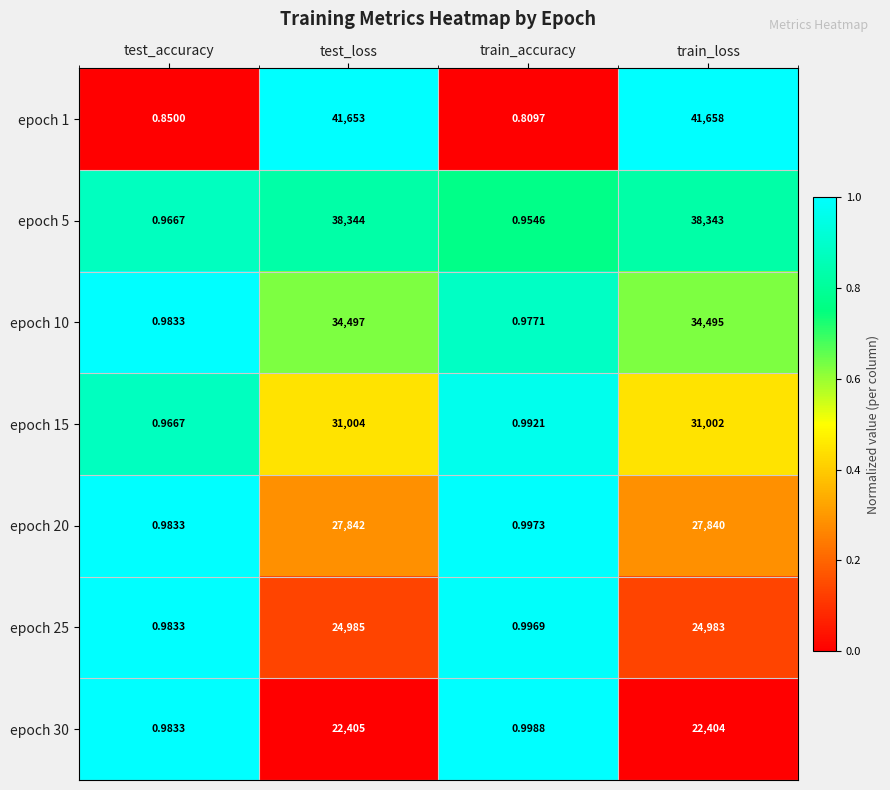

Is the value of epoch 1 at train_loss greater than the value of epoch 10 at train_accuracy?

Yes